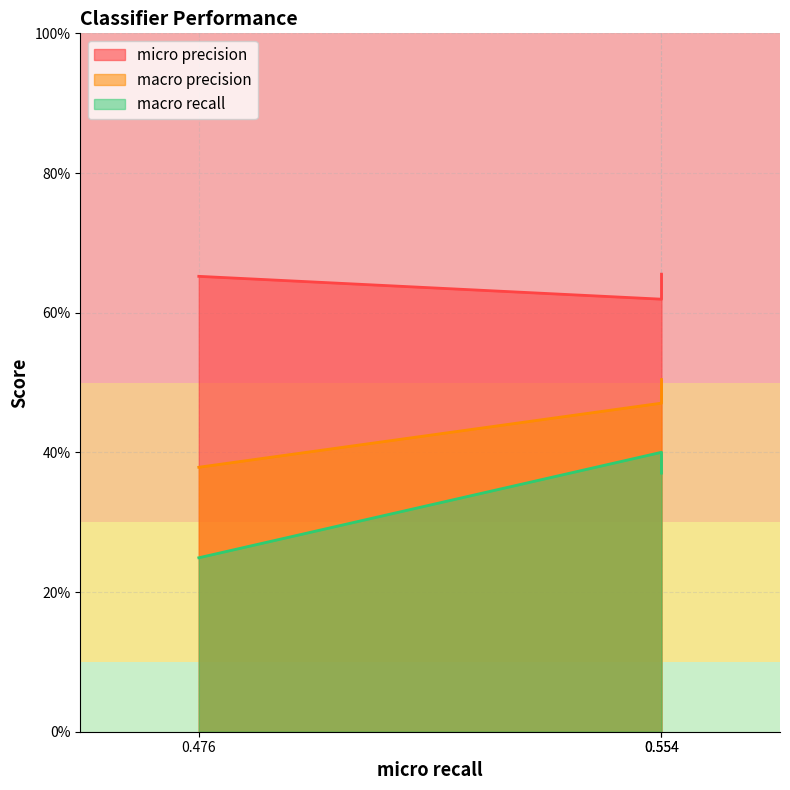

List the series in order of their peak value, highest first.

micro precision, macro precision, macro recall